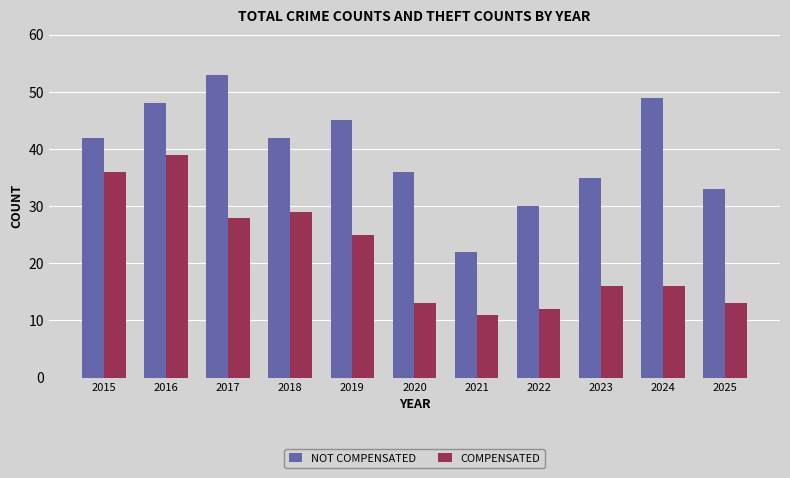

How many categories are shown in the chart?

11